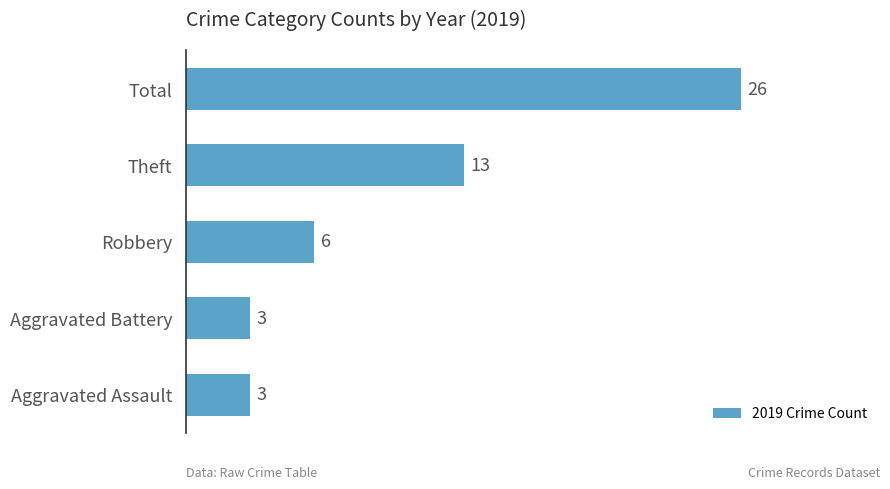

At which category does the chart reach its peak across all series?

Total